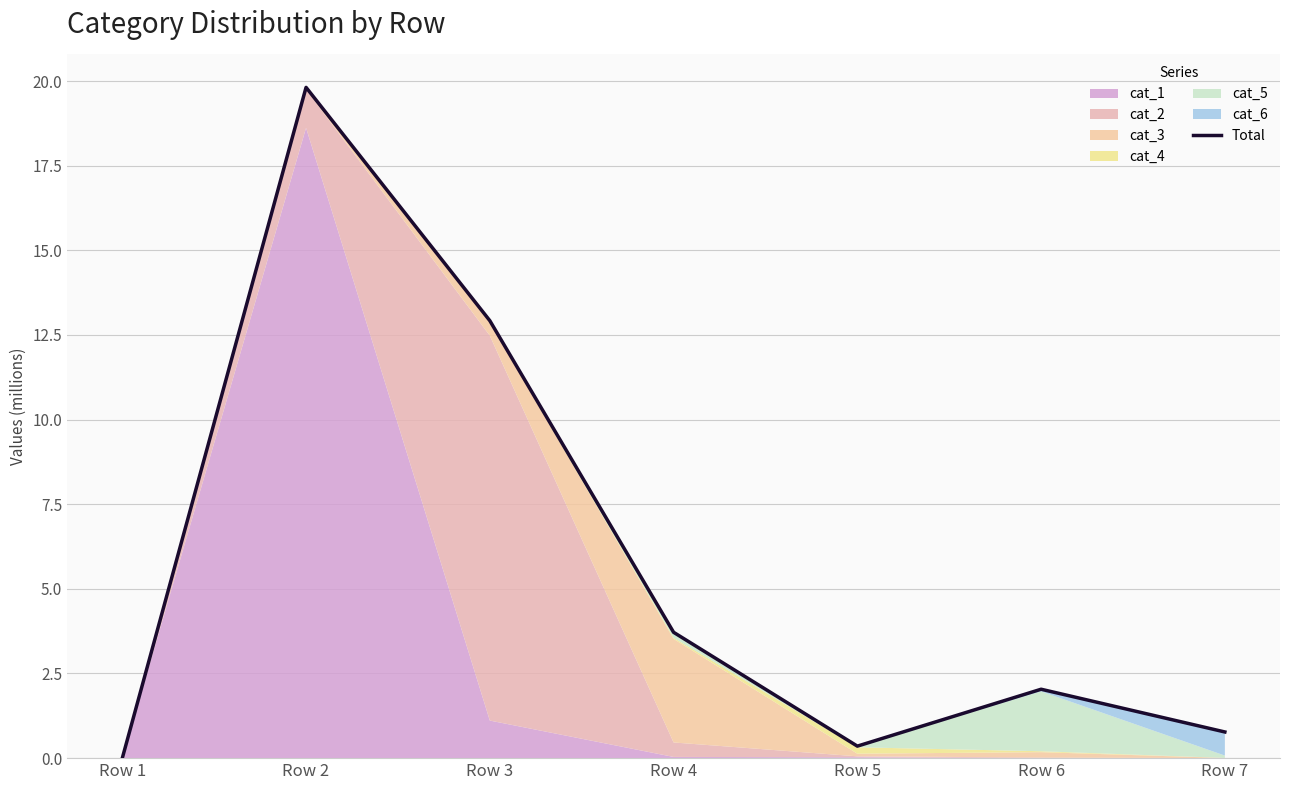

Which category has the highest value across all series?

Row 2